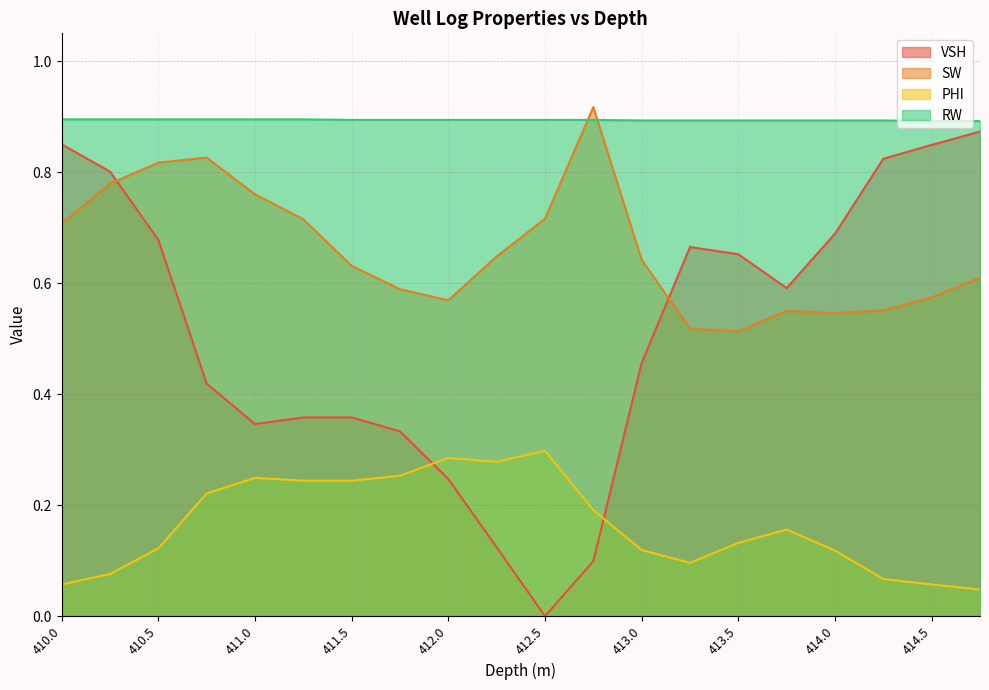

At which category is the sum across all series the highest?

410.25